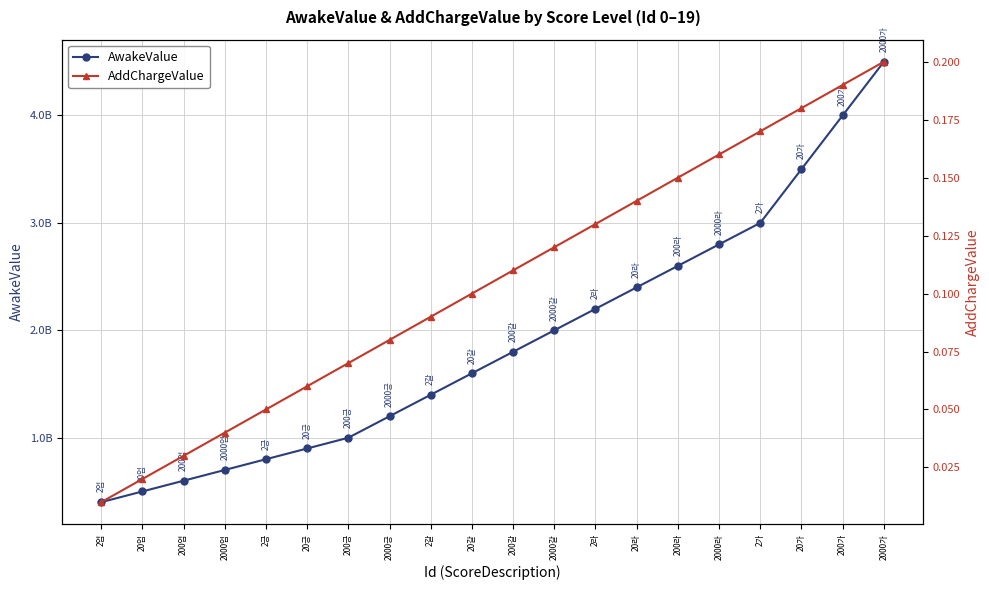

Where is AwakeValue nearest to the value 2450000000?

20라